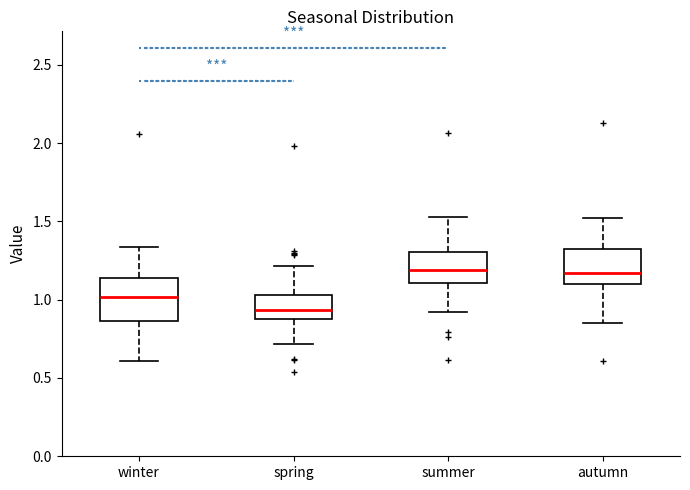

Where does the lower whisker of the box for winter end on the y-axis? The values are not printed on the chart, so give them approximately, as read against the axis.

0.60